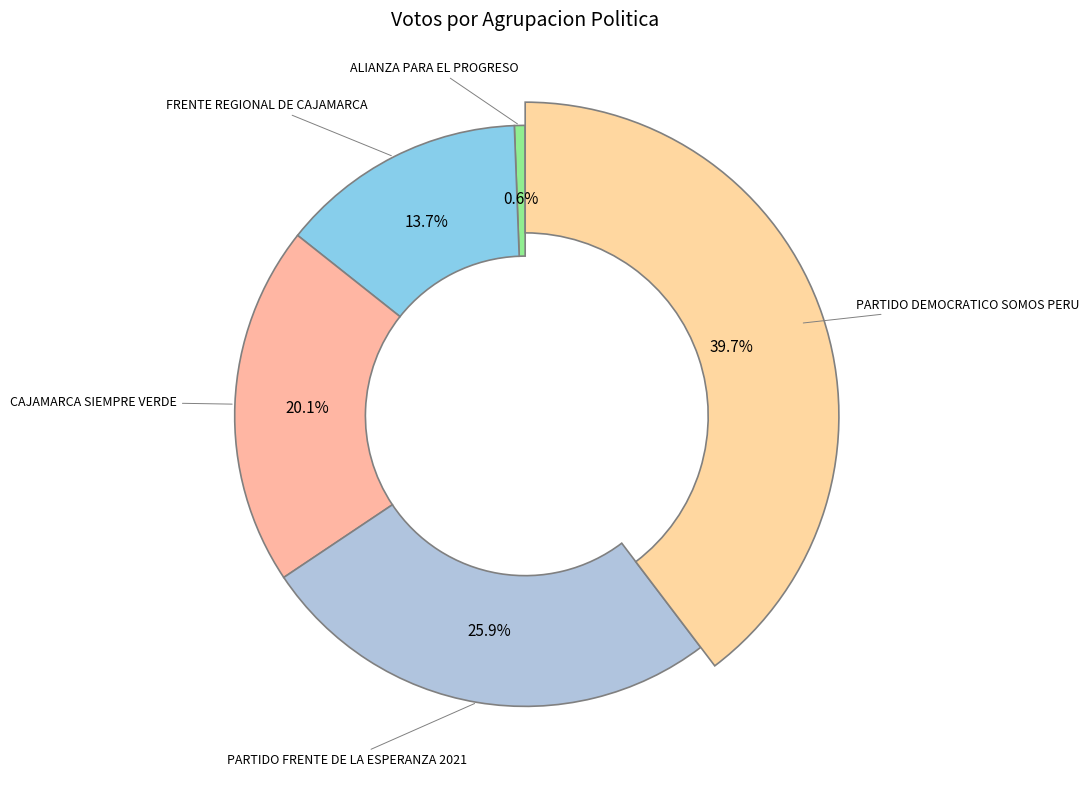

What is the ratio of the value at PARTIDO FRENTE DE LA ESPERANZA 2021 to the value at FRENTE REGIONAL DE CAJAMARCA?

1.9